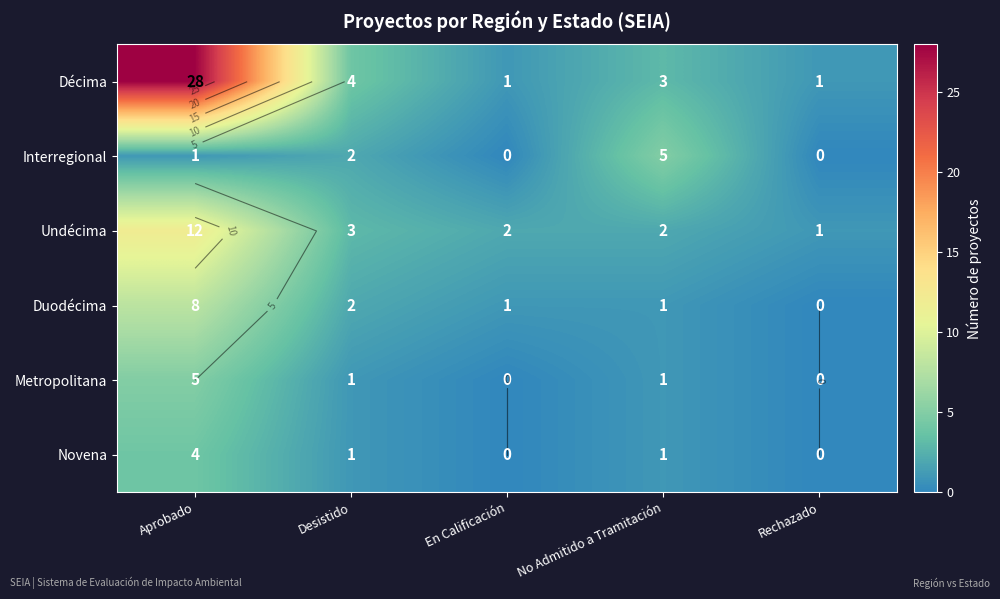

Is it true that Undécima equals 1 at En Calificación?

False